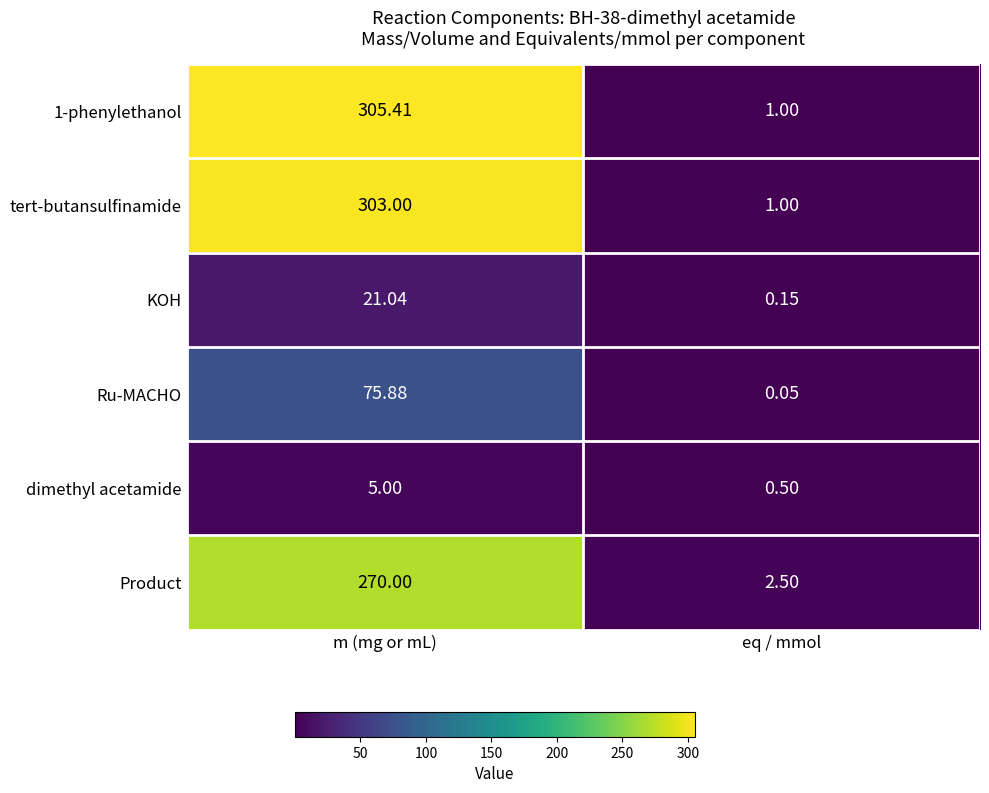

Count the number of data series in this chart.

6